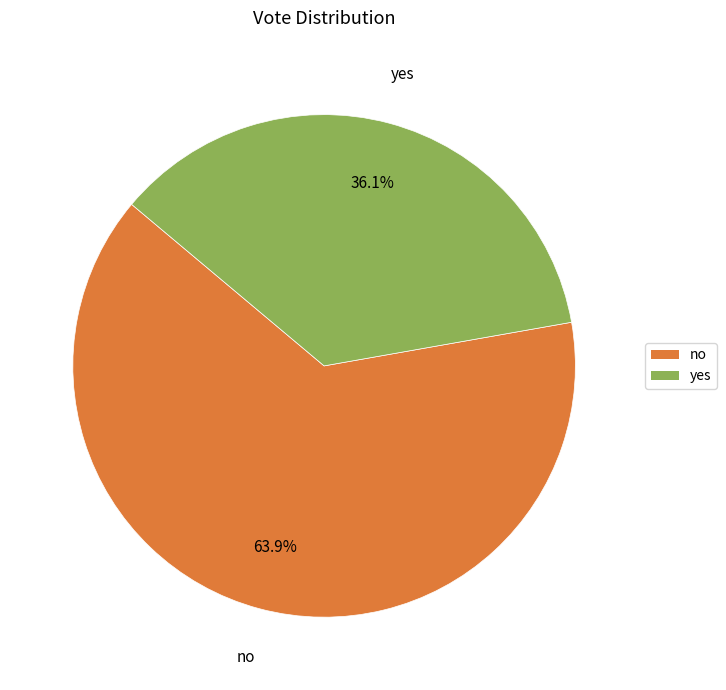

Which category has the biggest portion of the pie?

no